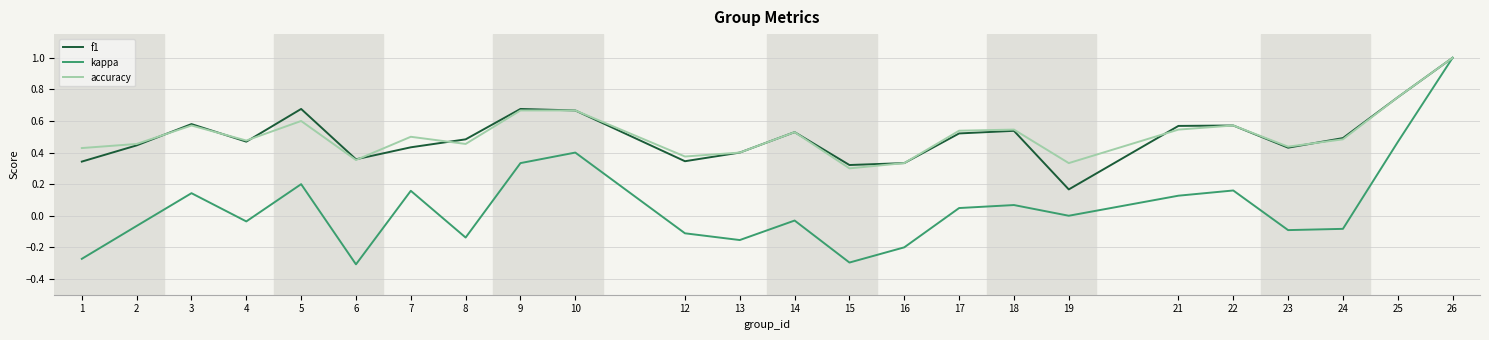

True or false: accuracy and f1 intersect in this chart.

True